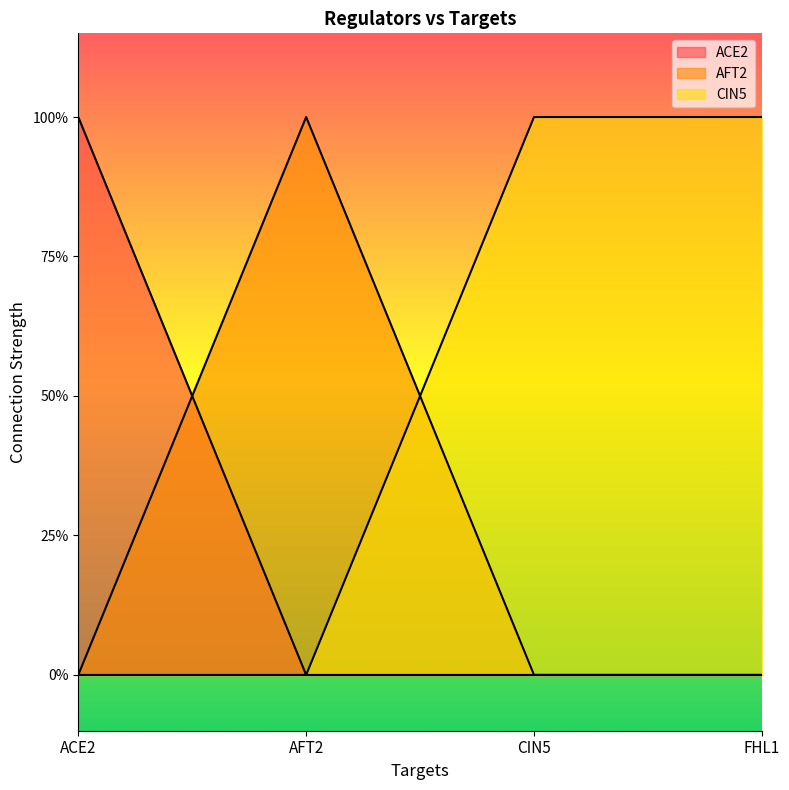

How many lines are shown in the chart?

3